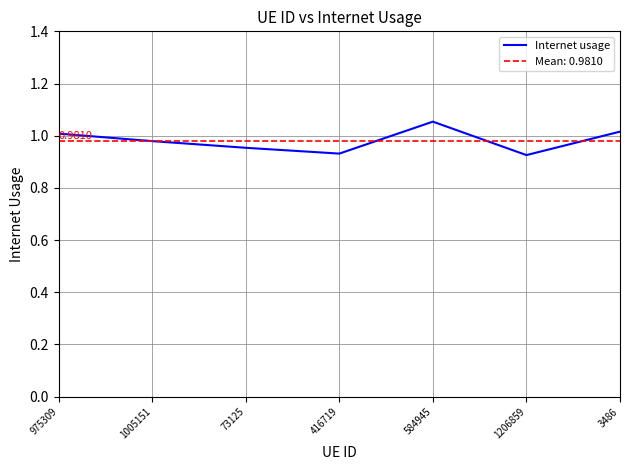

Rank the categories by value from lowest to highest.

1206859, 416719, 73125, 1005151, 975309, 3486, 584945